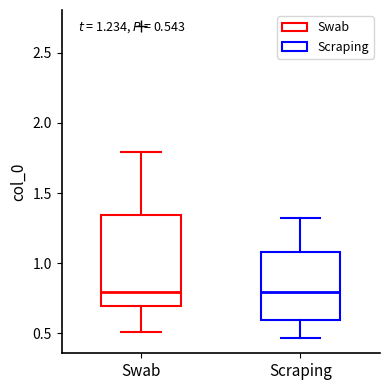

Comparing the boxes themselves (not the whiskers), which one is the tallest?

Swab